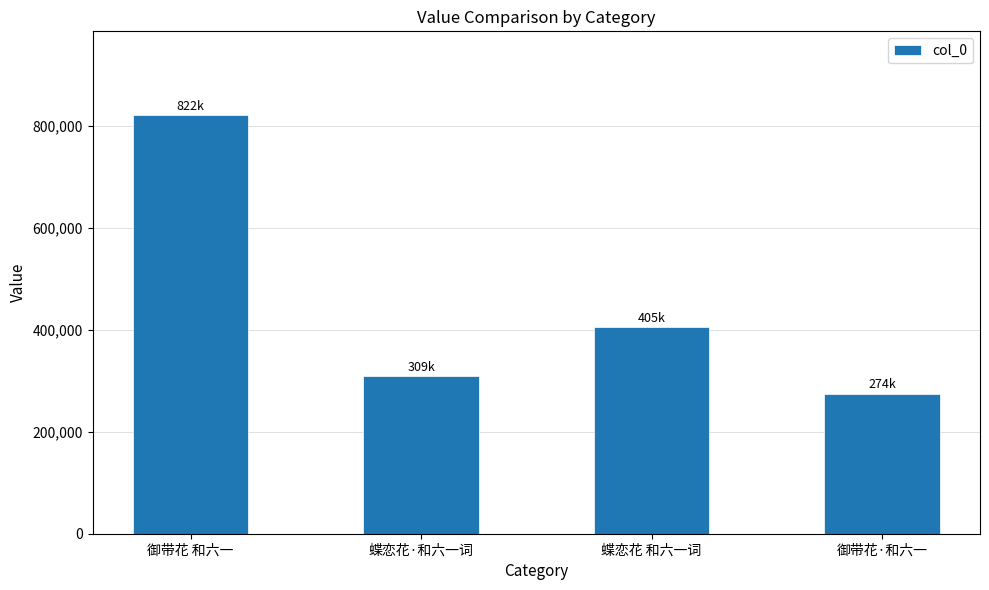

Reading left to right, transcribe all the data shown in this chart.

御带花 和六一=821737	蝶恋花·和六一词=309419	蝶恋花 和六一词=405270	御带花·和六一=274272